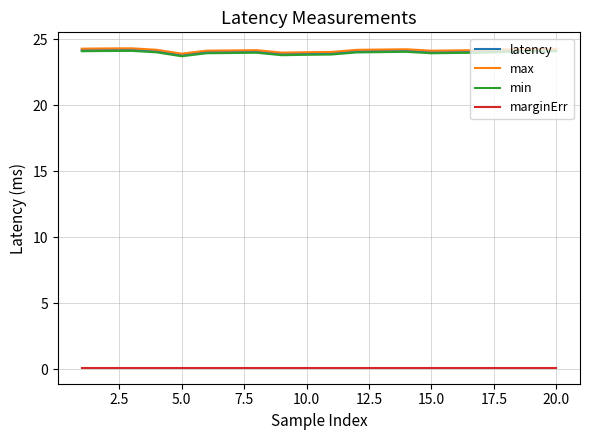

Does the chart have visible grid lines?

Yes